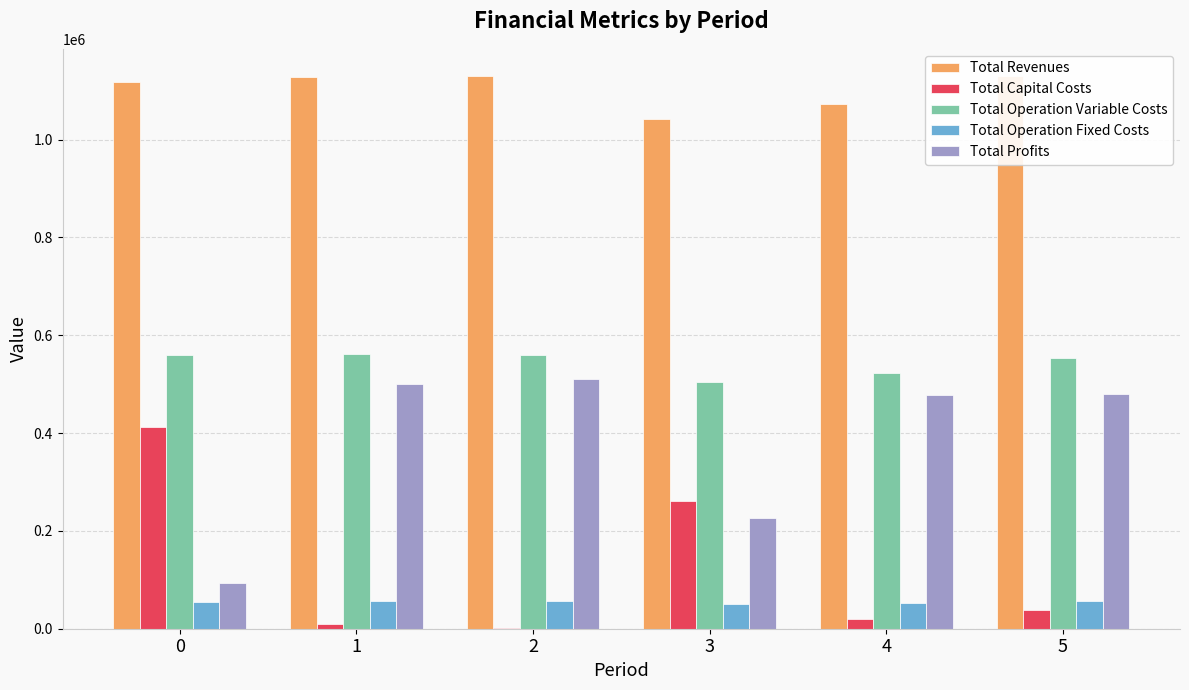

What is the sum of the Total Profits values at 4 and 1?

979295.1